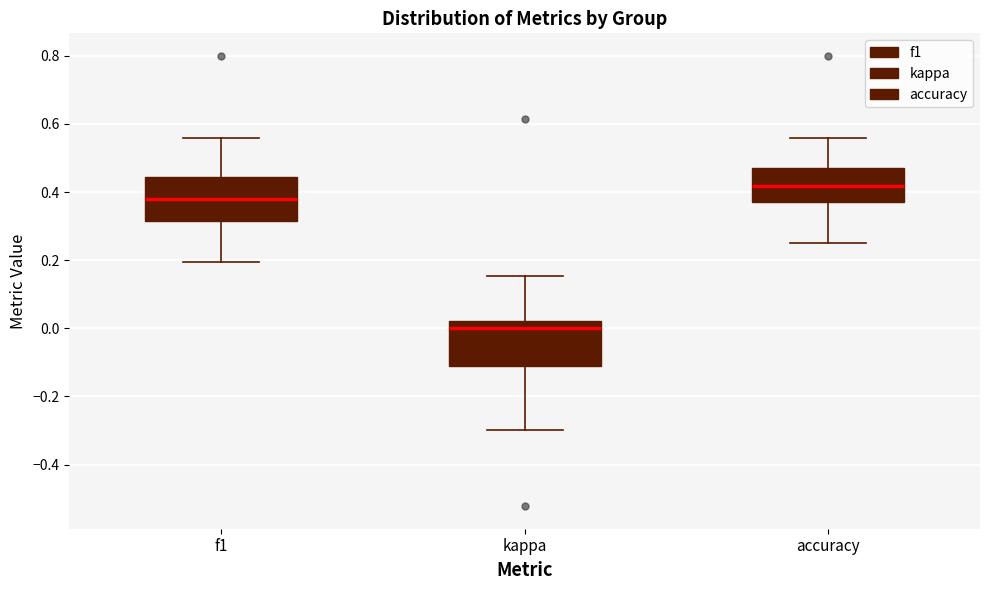

Which box's median line is the highest?

accuracy